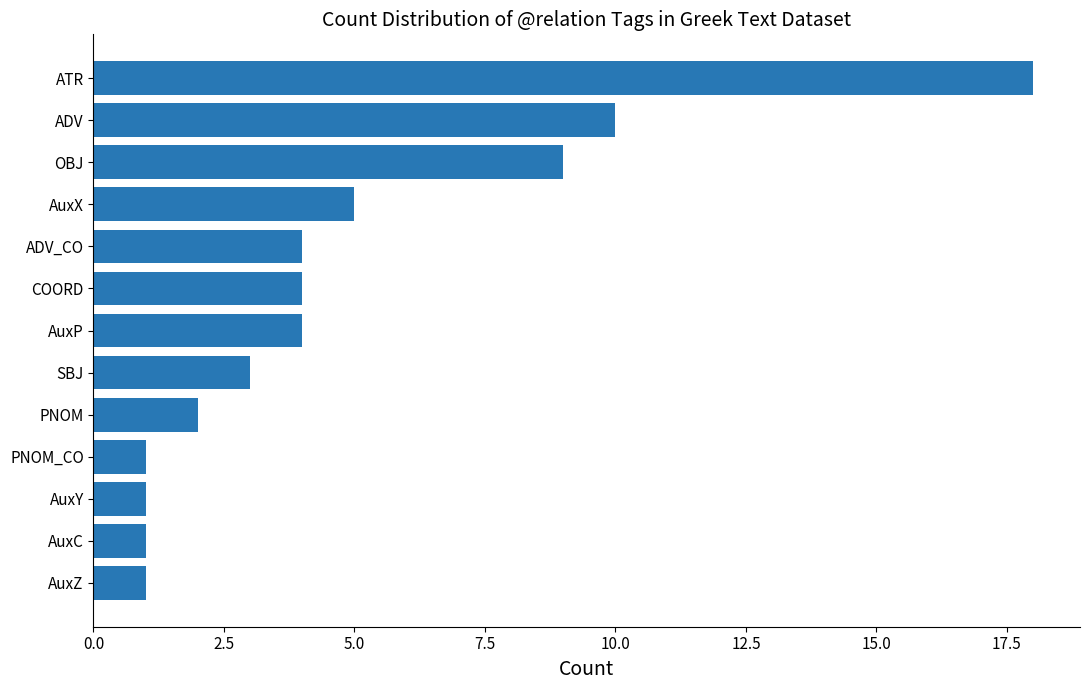

True or false: the data shows 4 at AuxP.

True